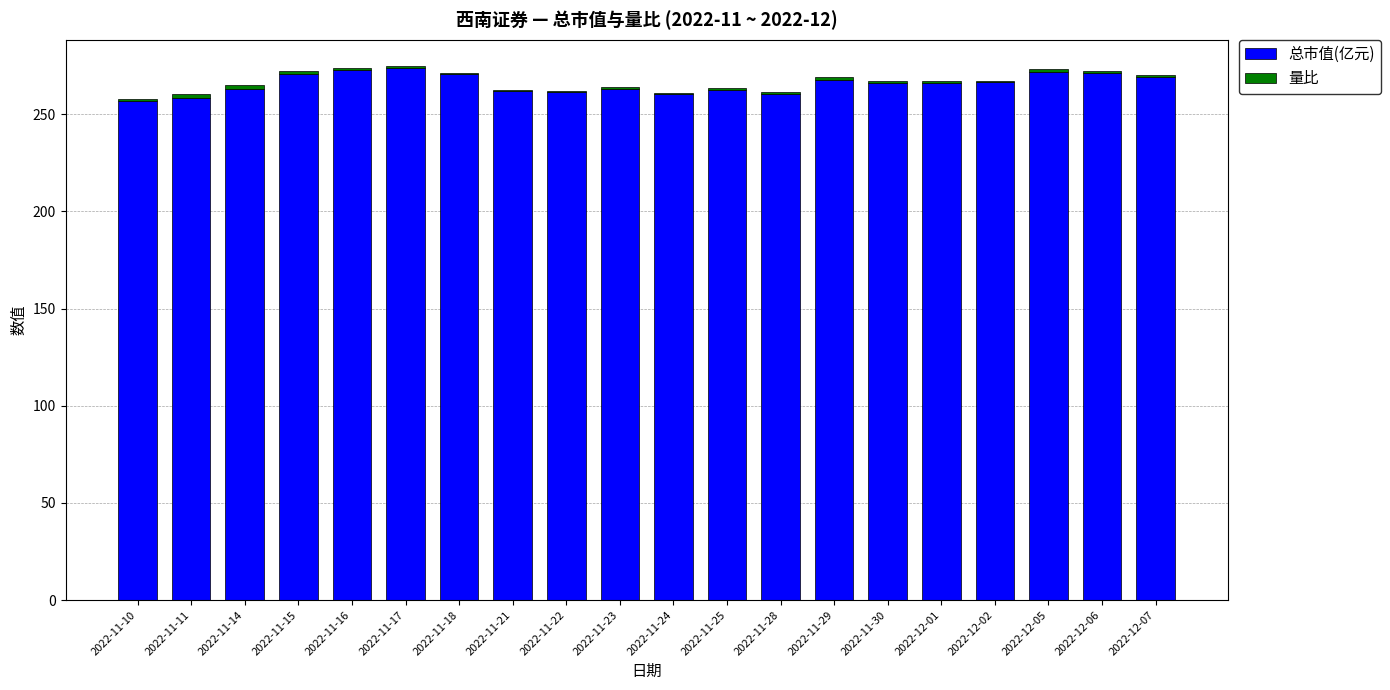

Does the chart contain stacked bars?

Yes